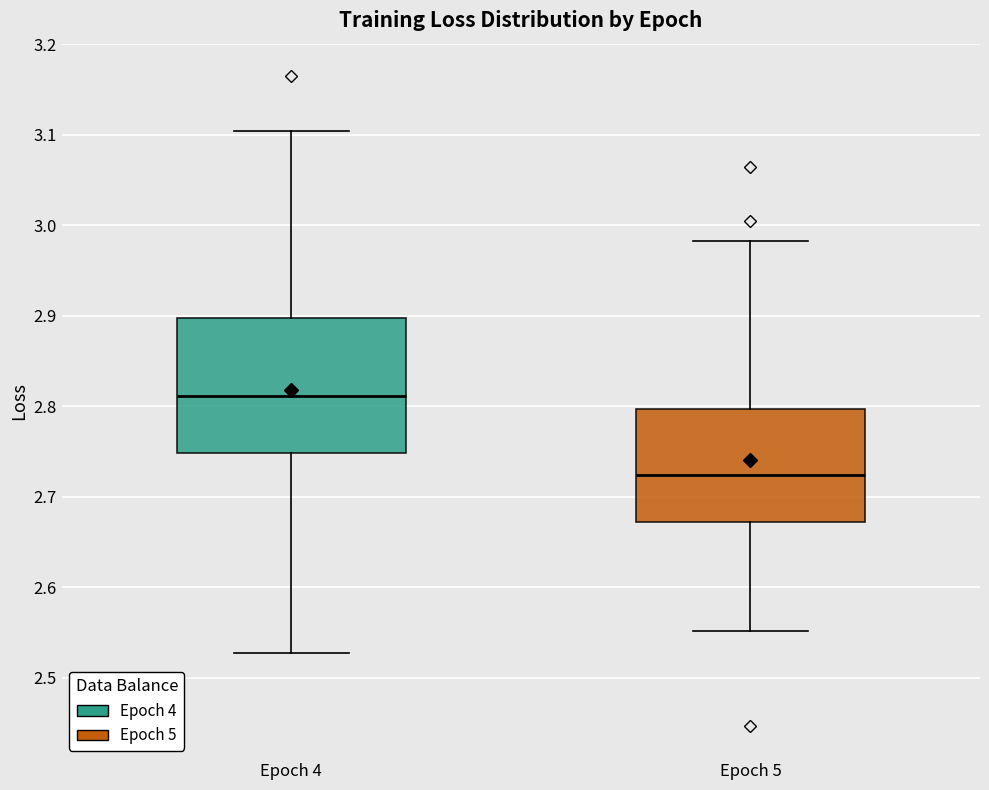

Where does the upper whisker of the box for Epoch 4 end on the y-axis? The values are not printed on the chart, so give them approximately, as read against the axis.

3.10